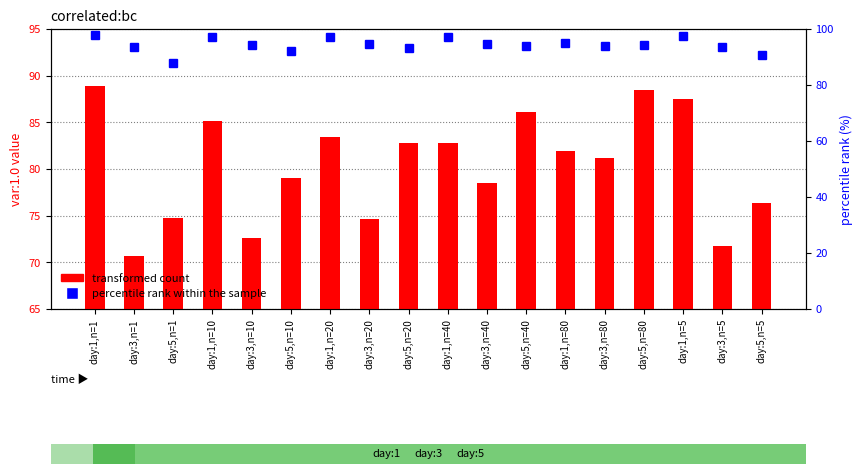

What is the sum of the transformed count values at day:3,n=1 and day:1,n=1?

159.6